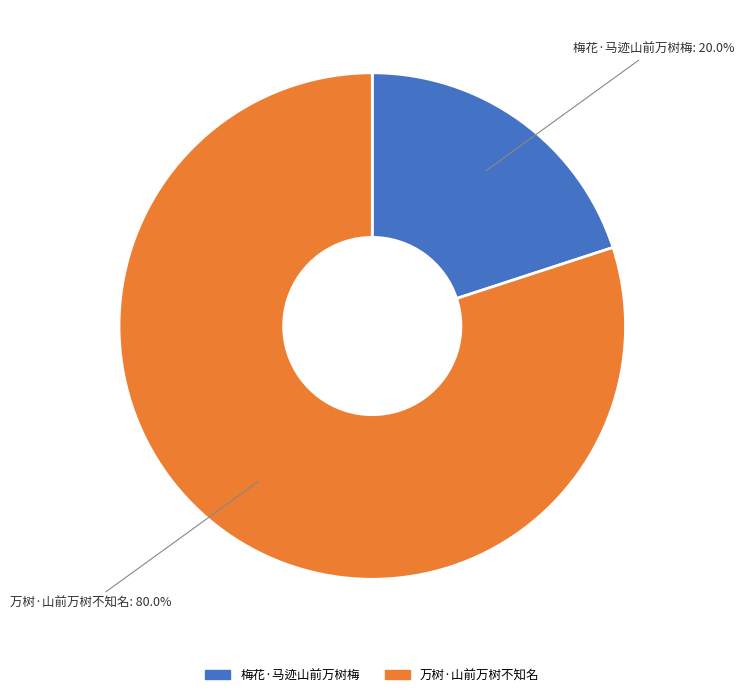

To the nearest percent, what is the average slice percentage?

50%